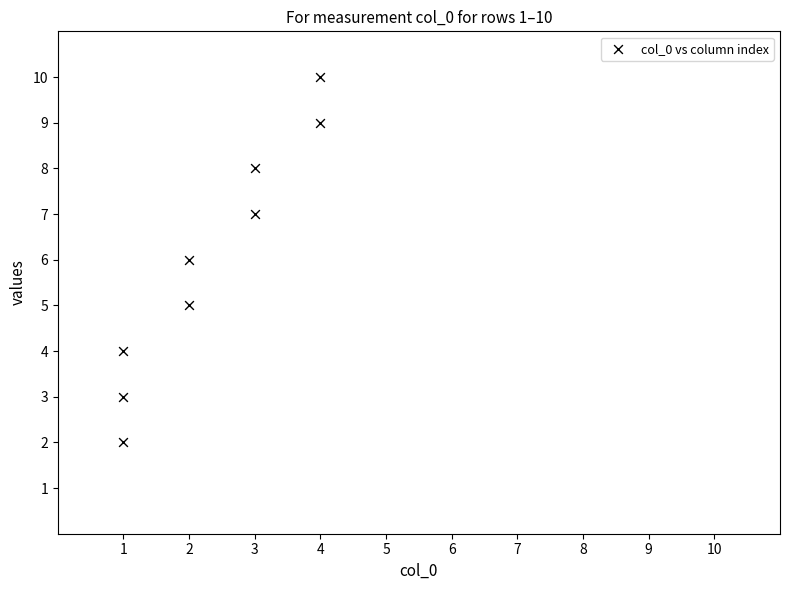

What is the range of Y values (max minus min)?

8